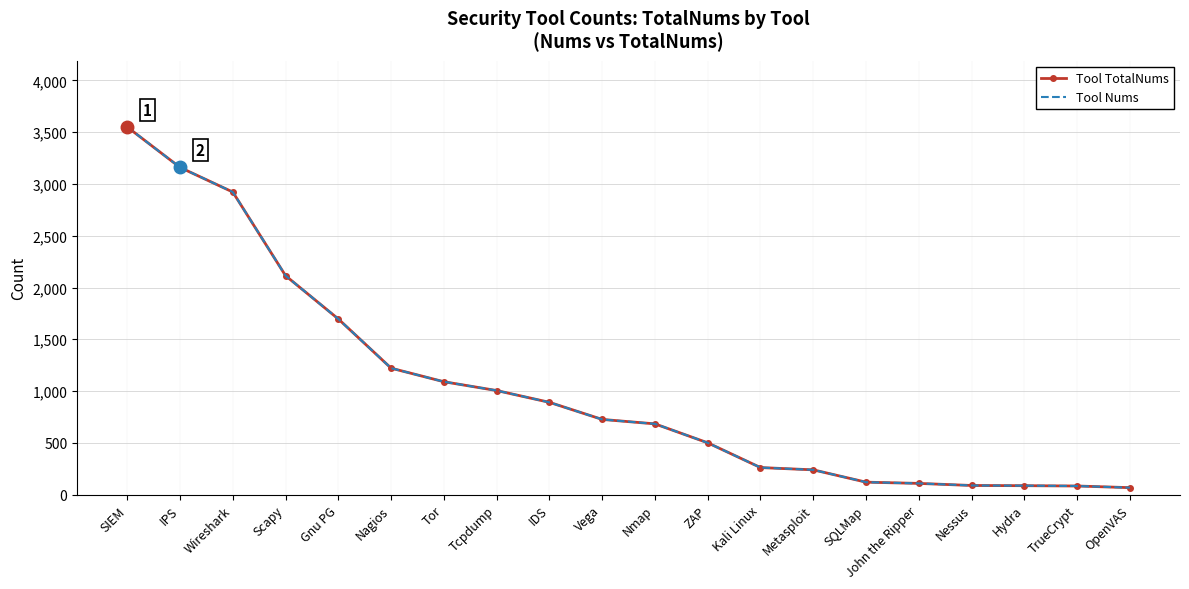

What is the average value of the Tool Nums series?

1030